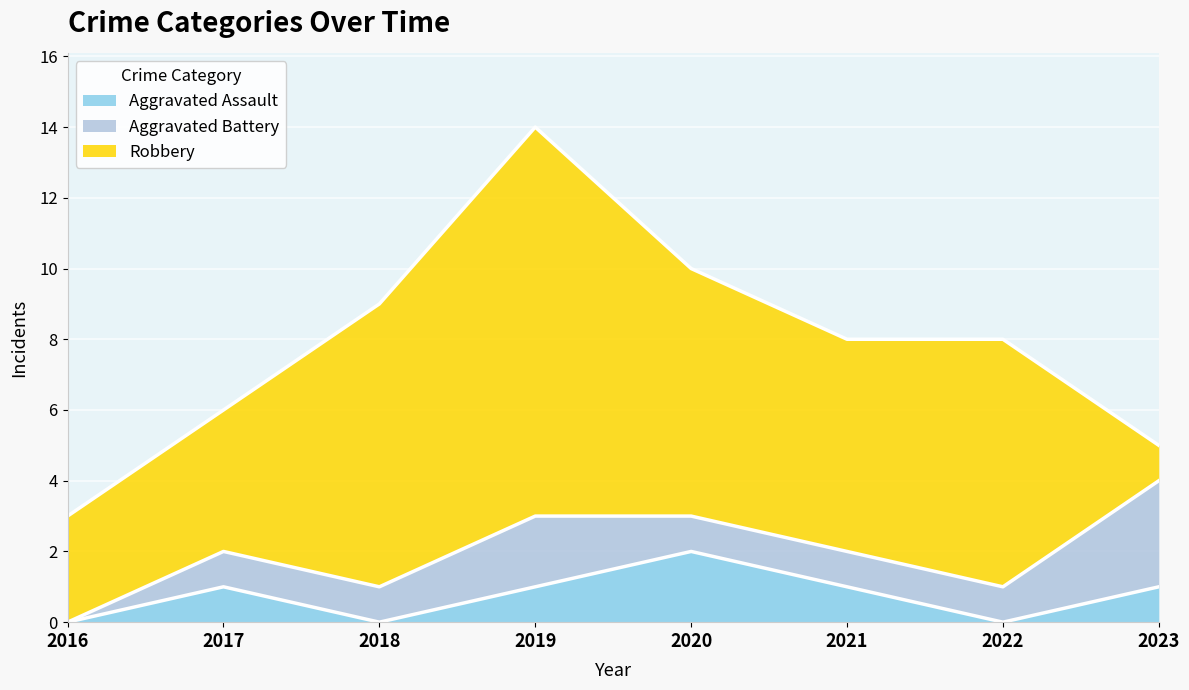

Which series changed the most between 2016 and 2022?

Robbery